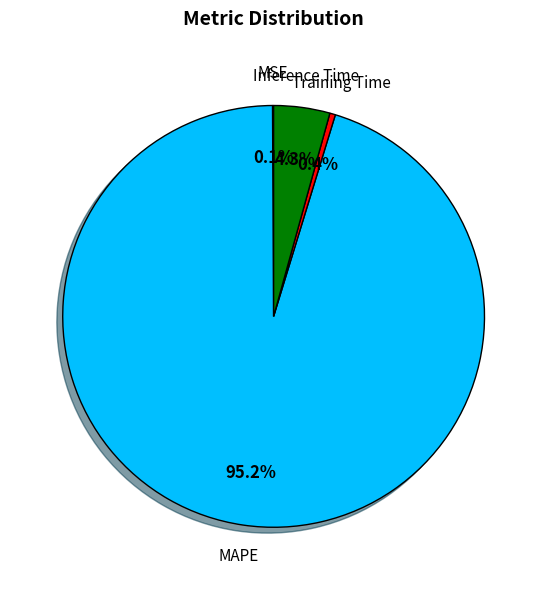

What percentage is NOT represented by MAPE?

4.8%